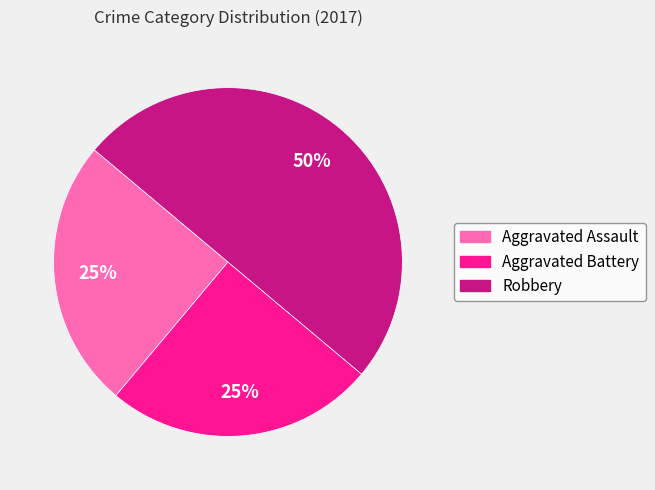

Which slice is the largest?

Robbery